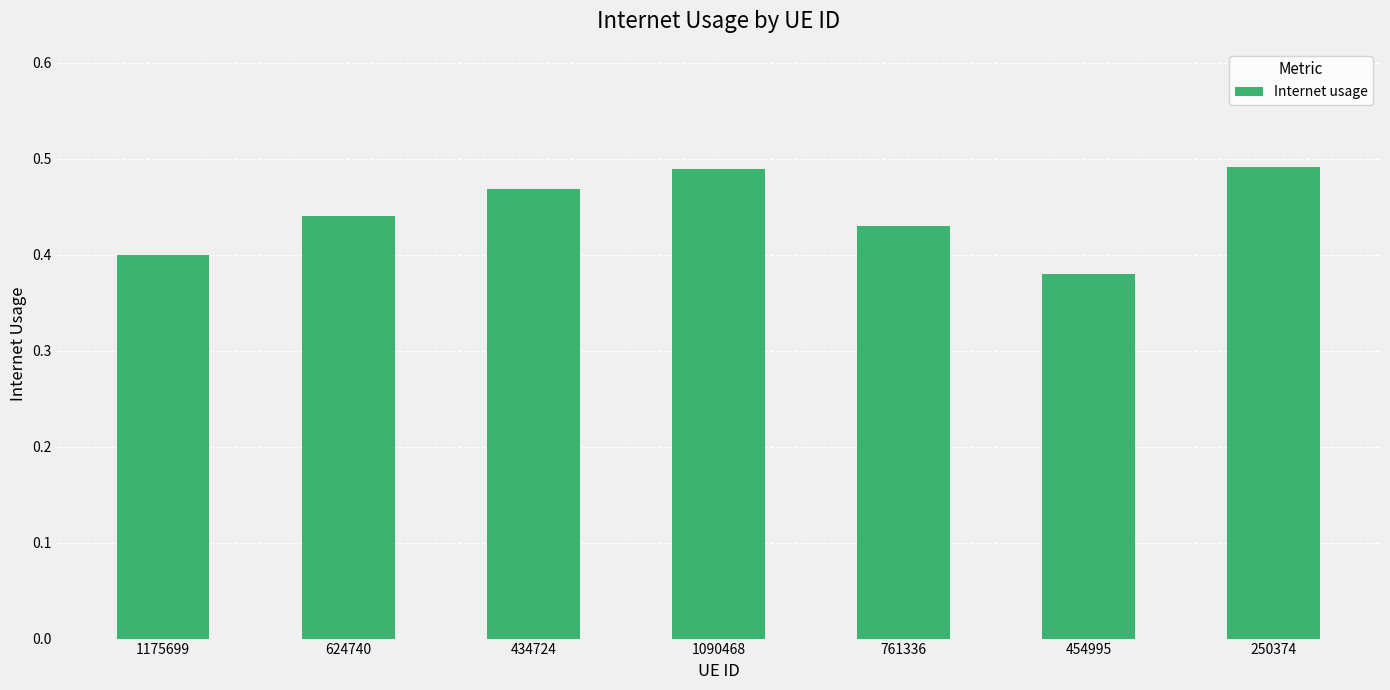

The value at 761336 is 0.4. True or false?

True